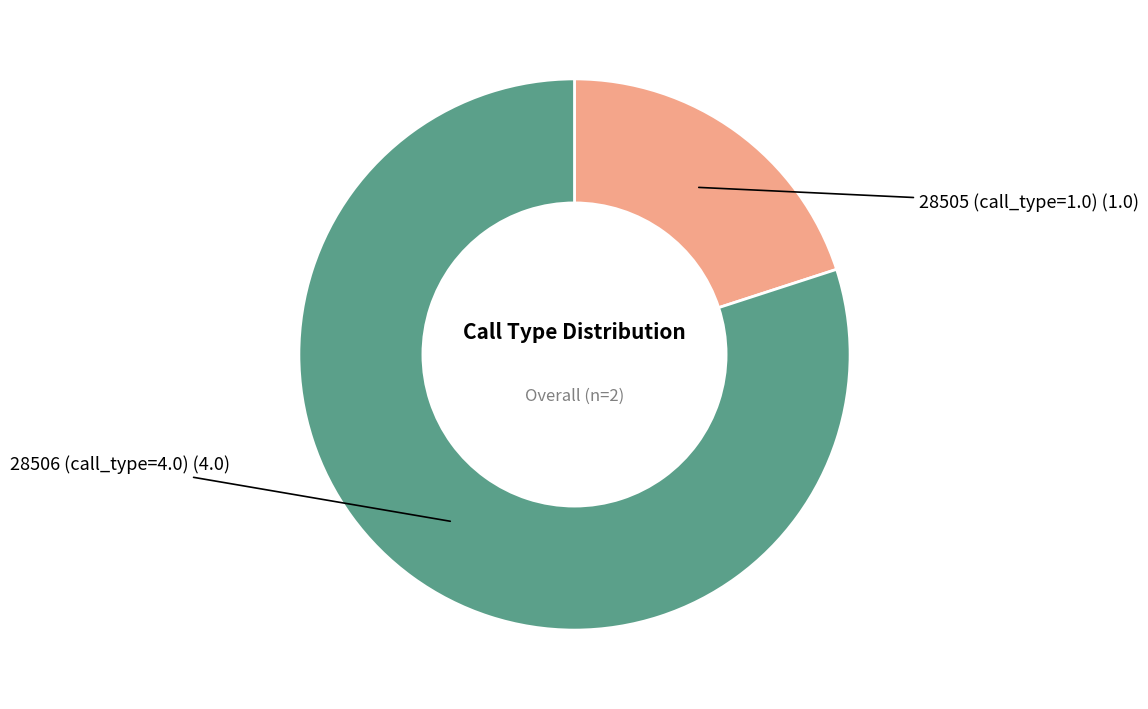

Count the number of slices in the pie.

2